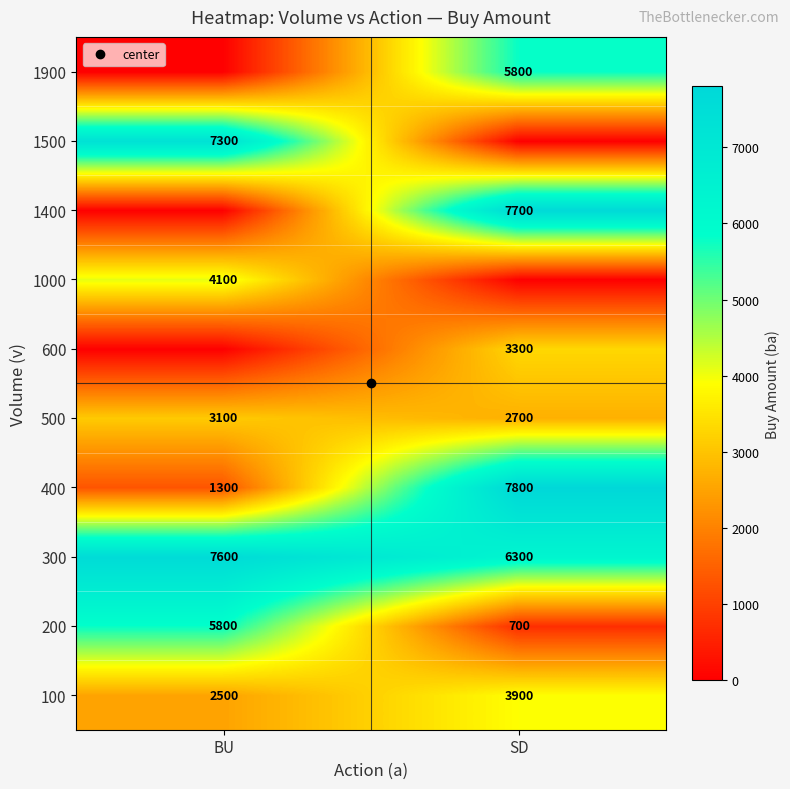

Rank the series by their maximum value, from highest to lowest.

400, 1400, 300, 1500, 200, 1900, 1000, 100, 600, 500